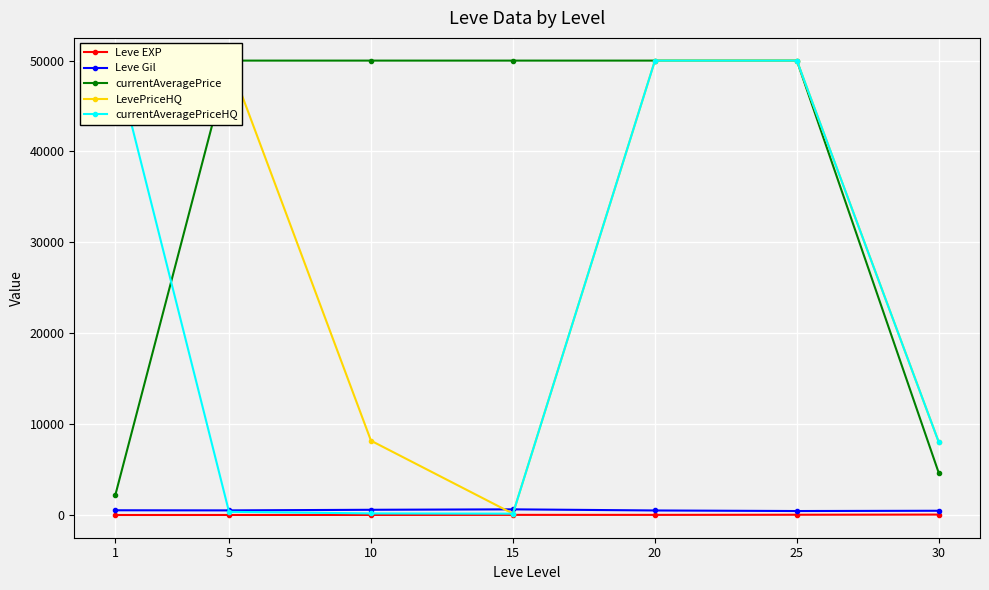

Between 5 and 20, which is larger?

20